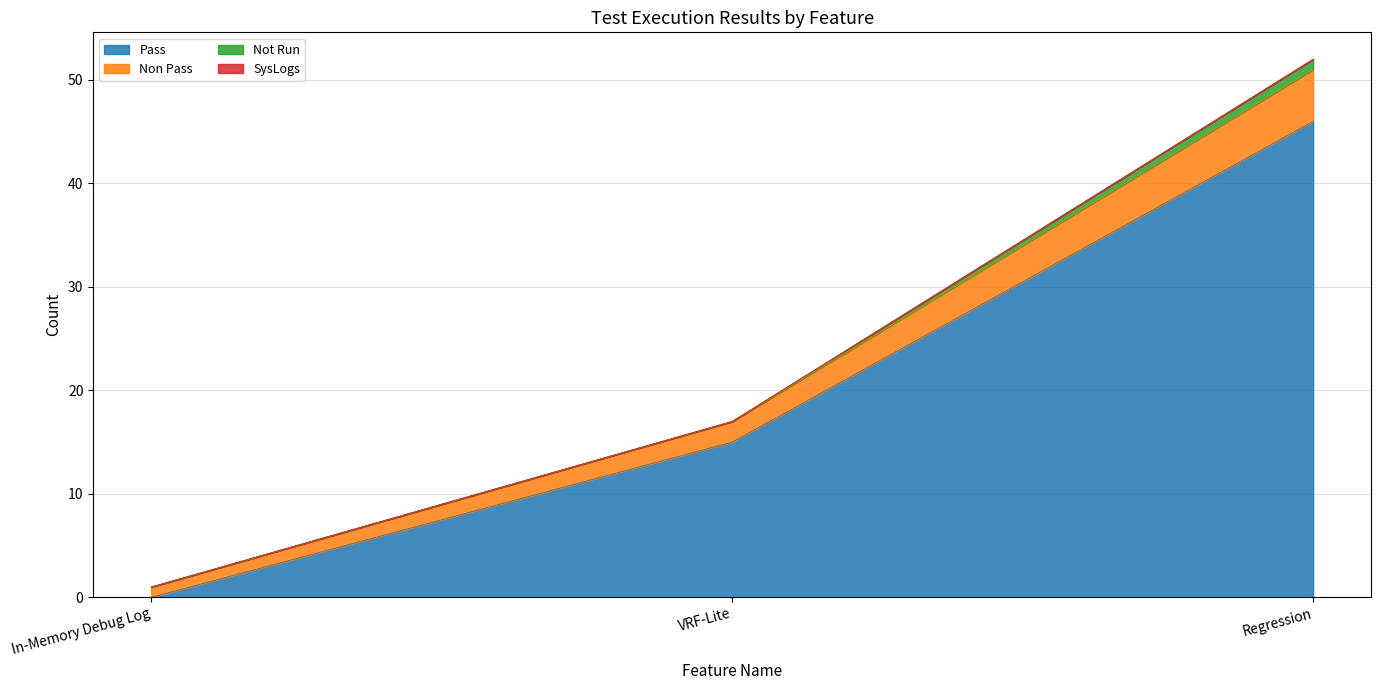

What is the difference between the highest and lowest values at In-Memory Debug Log?

1